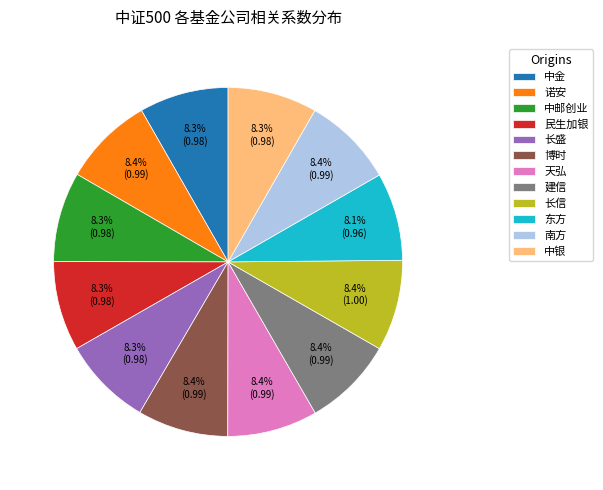

To the nearest percent, what portion does 中金 represent?

8%